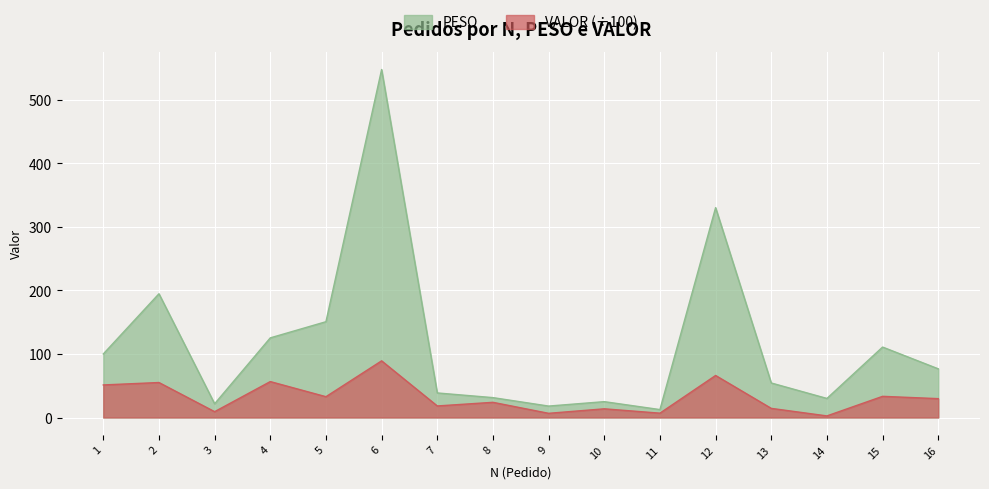

True or false: VALOR has more than 2 points higher than both neighbors.

True